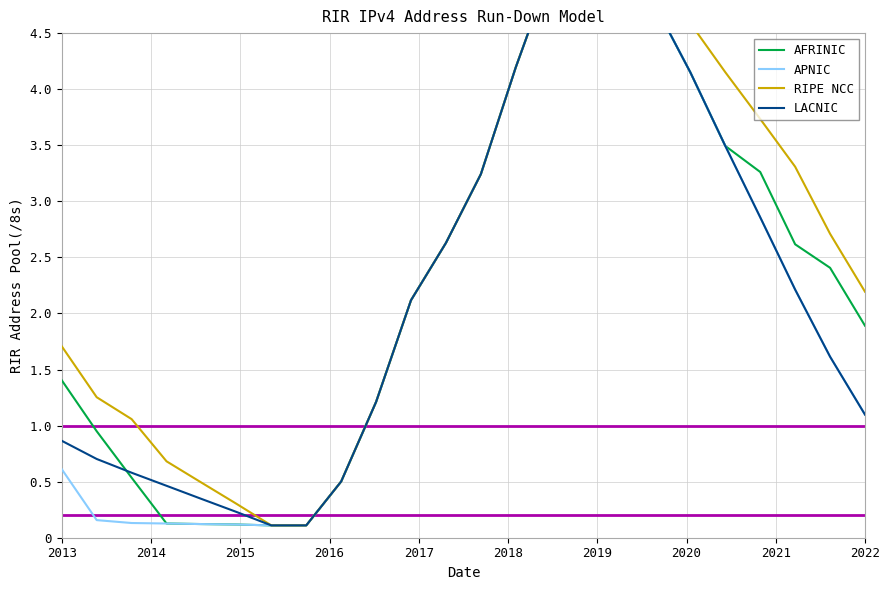

Where does the RIPE NCC series first go above 2?

10